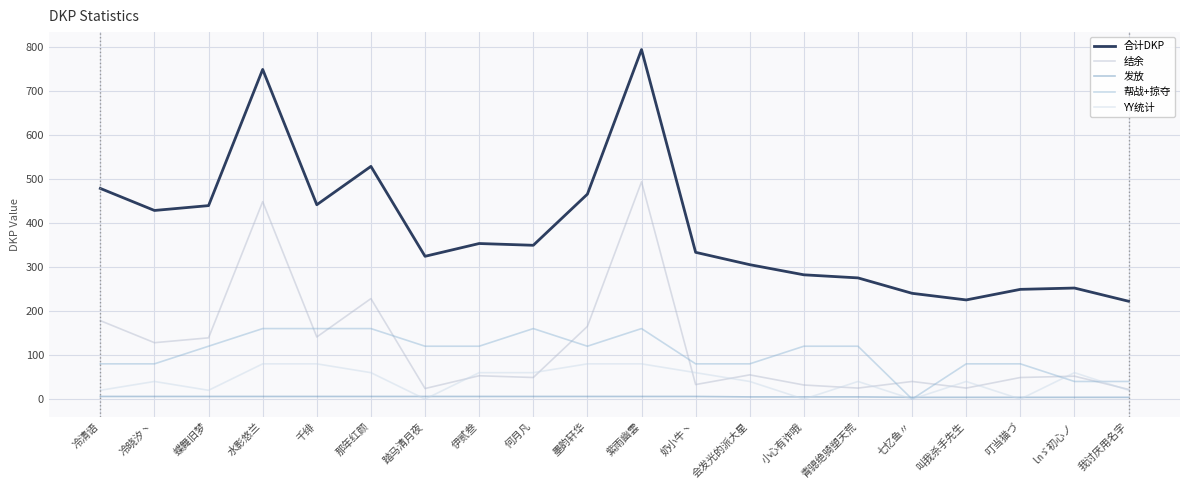

Is the value of 结余 at 水影悠兰 greater than the value of 发放 at 冷晓汐丶?

Yes